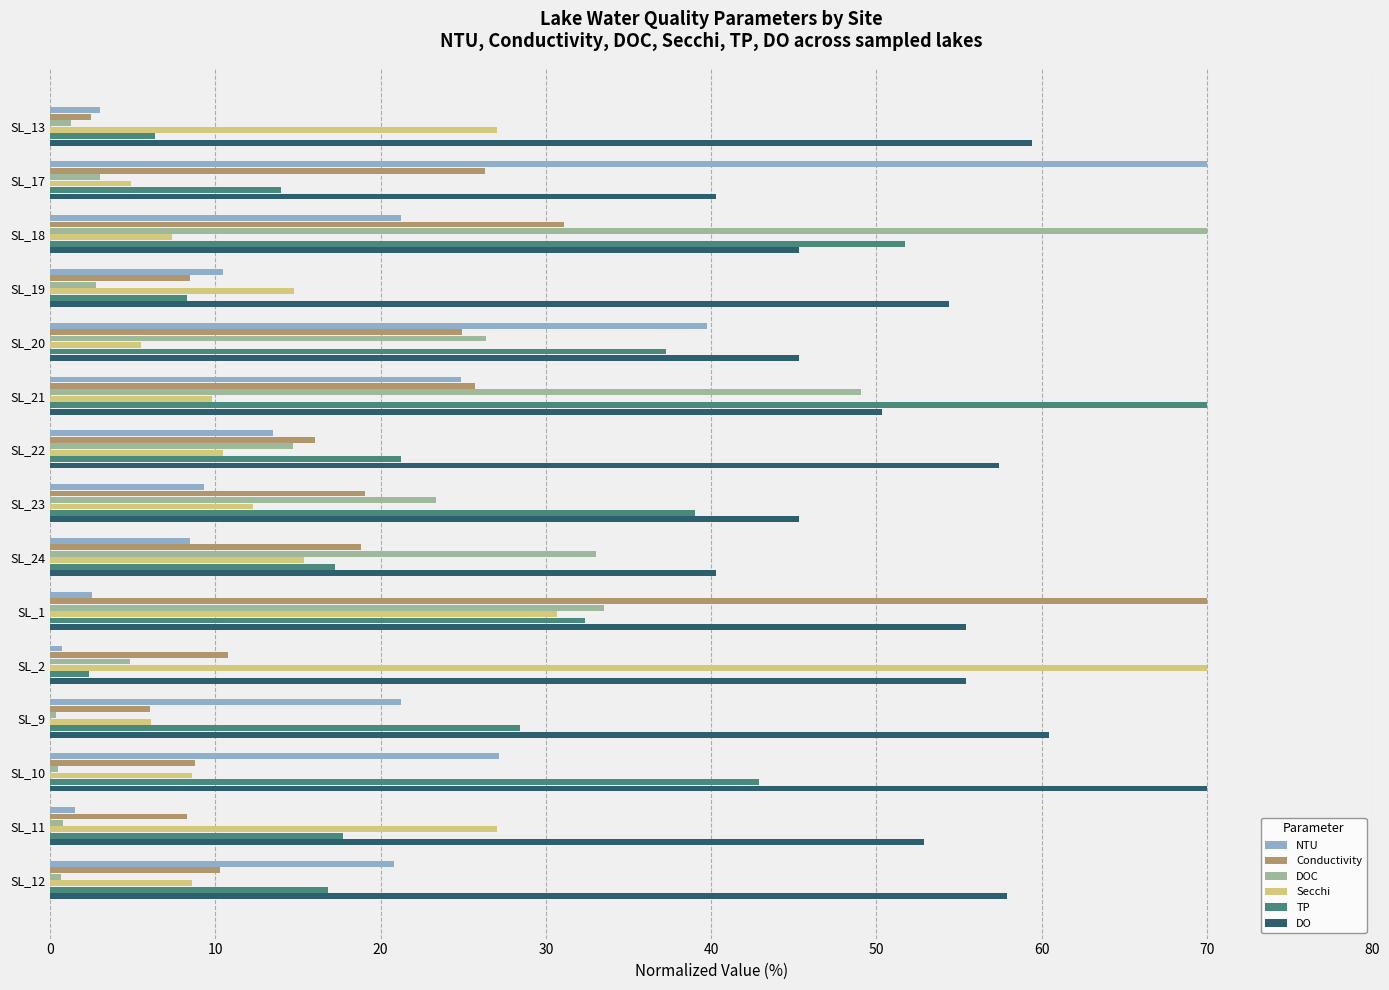

Which series has the largest total across all categories?

DO